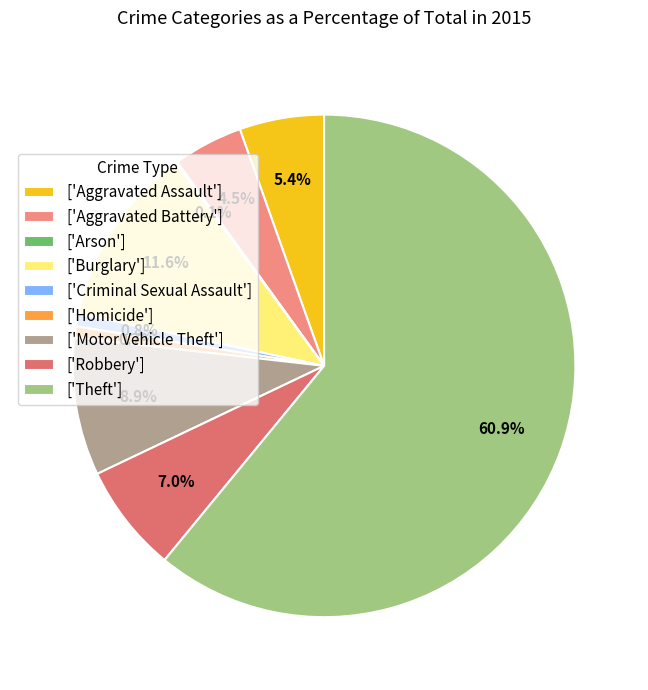

To the nearest percent, what is the difference between the largest and smallest slice percentages?

61%